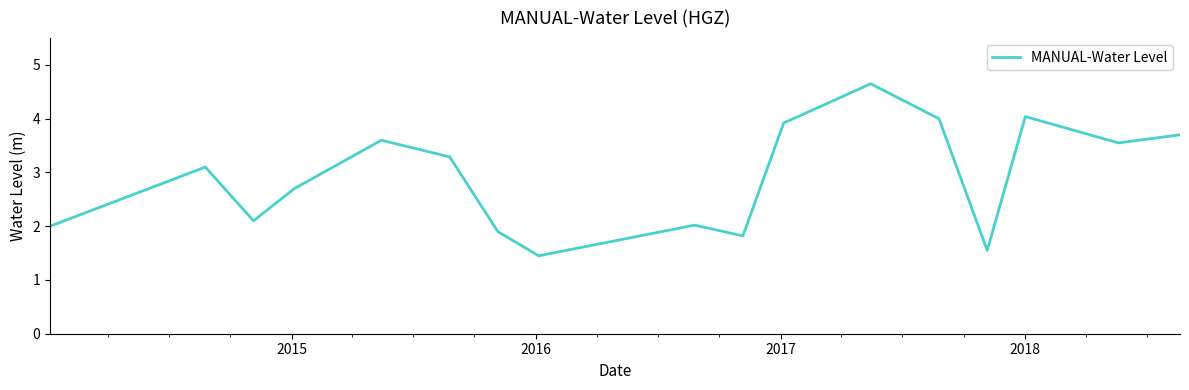

What is the greatest value displayed?

4.7